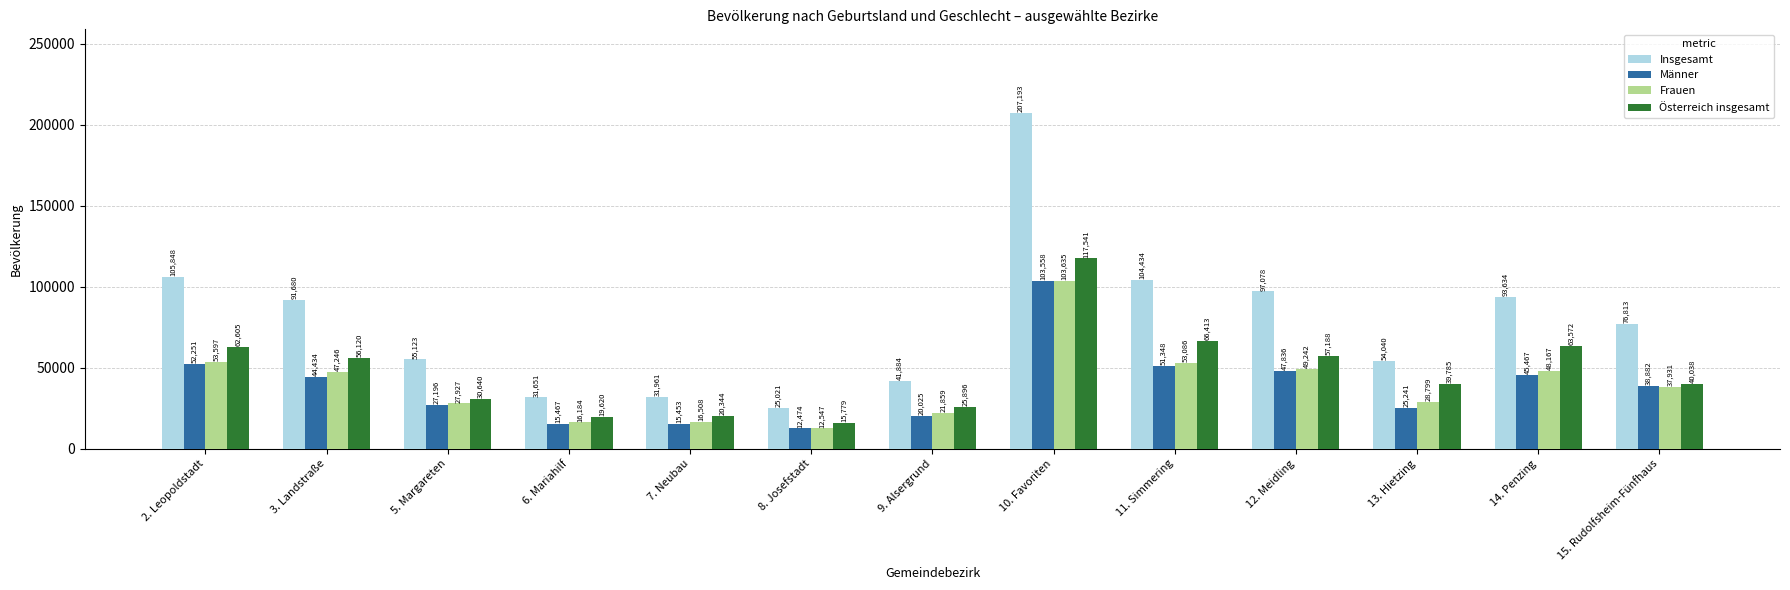

Rank the series by their maximum value, from highest to lowest.

Insgesamt, Österreich insgesamt, Frauen, Männer